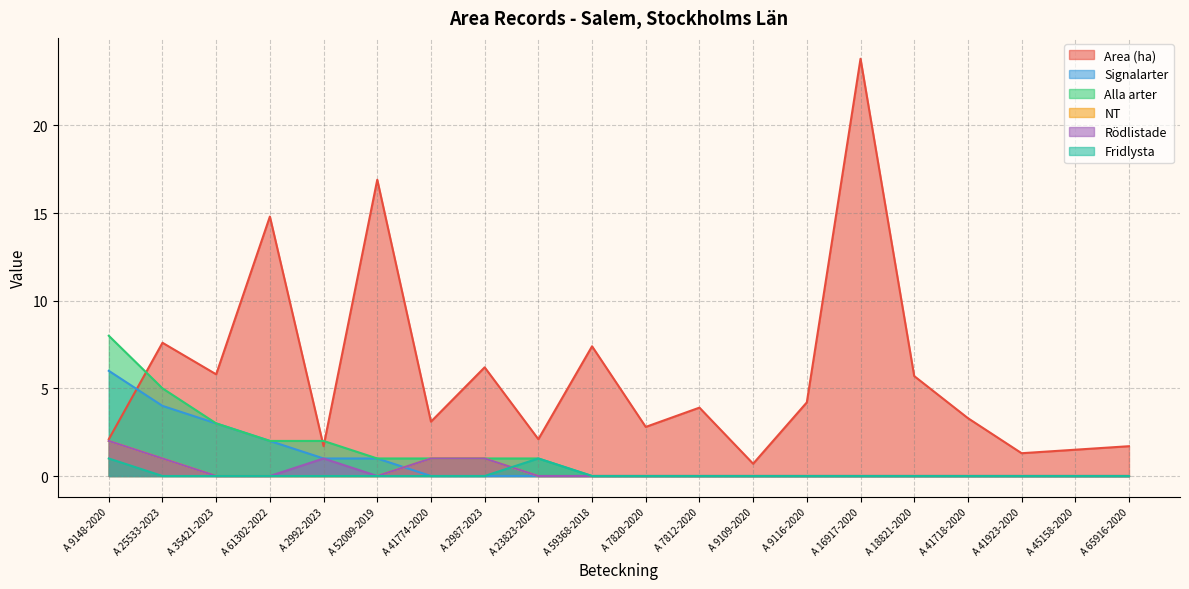

True or false: Area (ha) has a value of 2.3 at A 59368-2018.

False